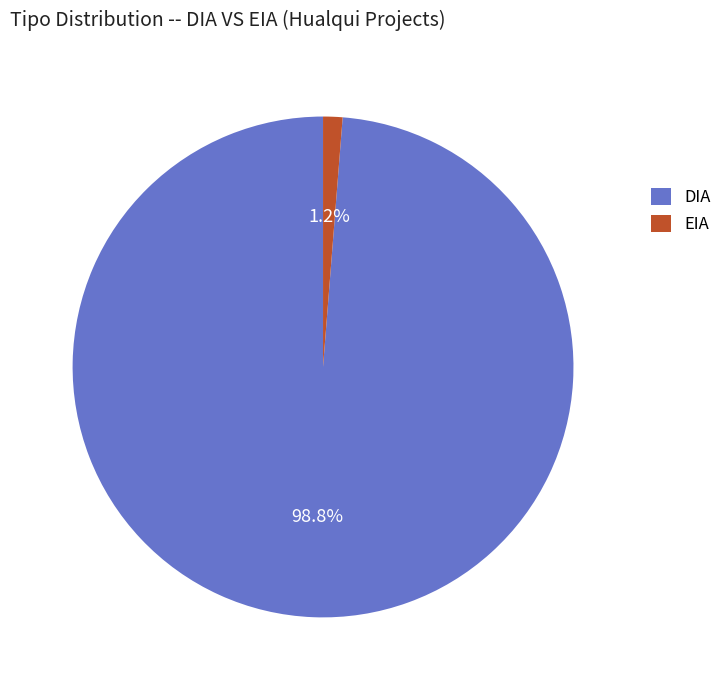

Is EIA the majority of the pie?

No